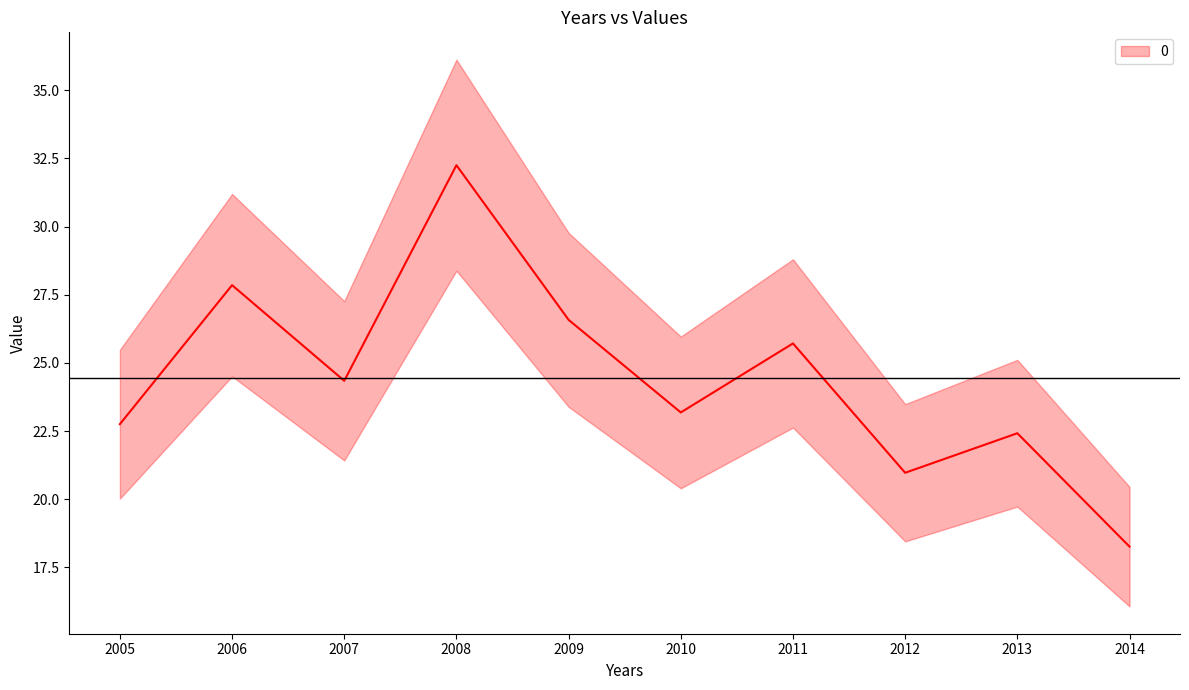

Rank the categories by value from highest to lowest.

2008, 2006, 2009, 2011, 2007, 2010, 2005, 2013, 2012, 2014